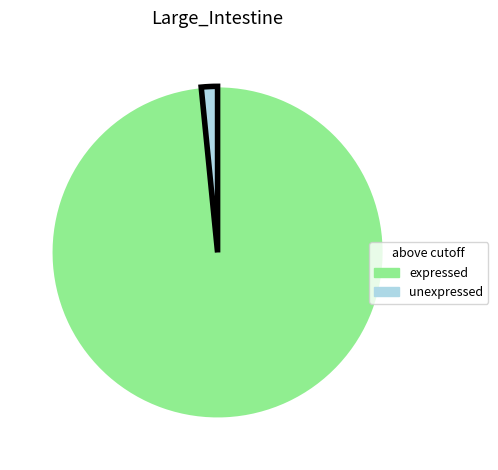

Which slice is the smallest?

unexpressed